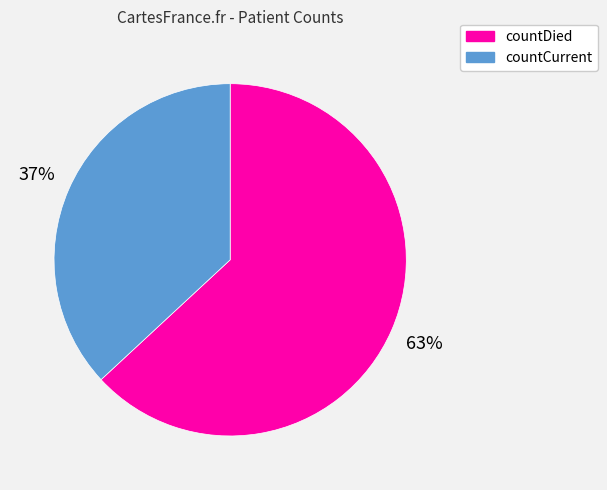

Is there any slice that represents more than half of the pie?

Yes